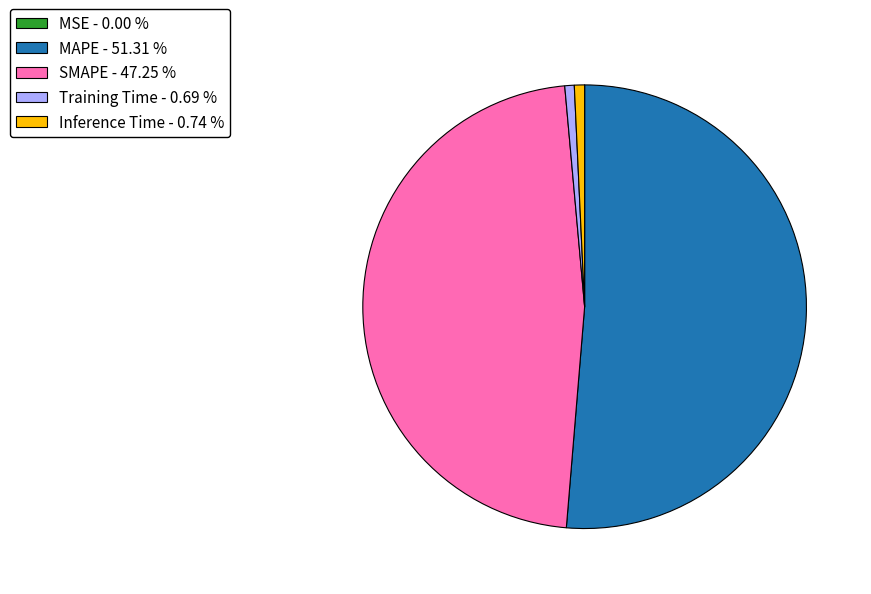

Do Inference Time - 0.74 % and MAPE - 51.31 % together represent more than half of the pie?

Yes